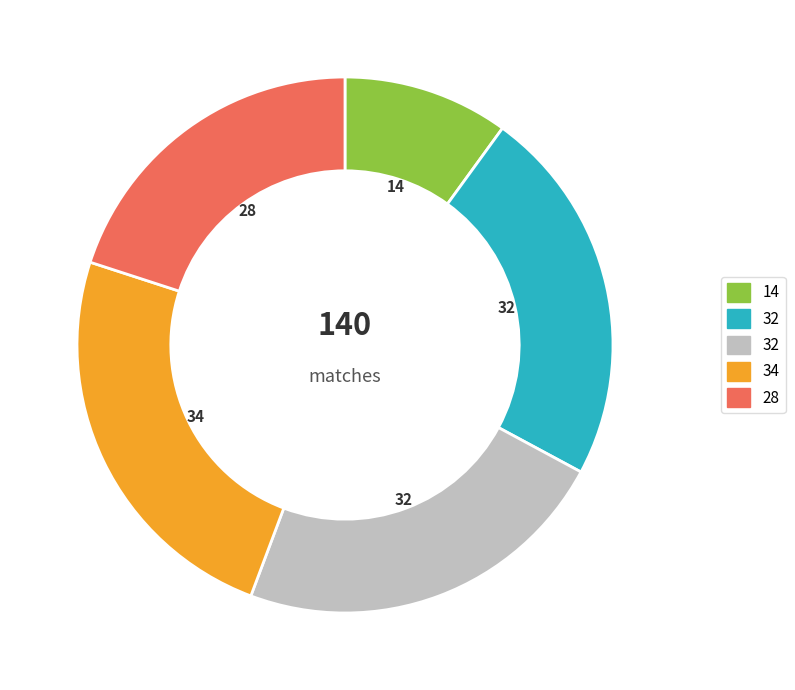

Is there a majority slice in this chart?

No